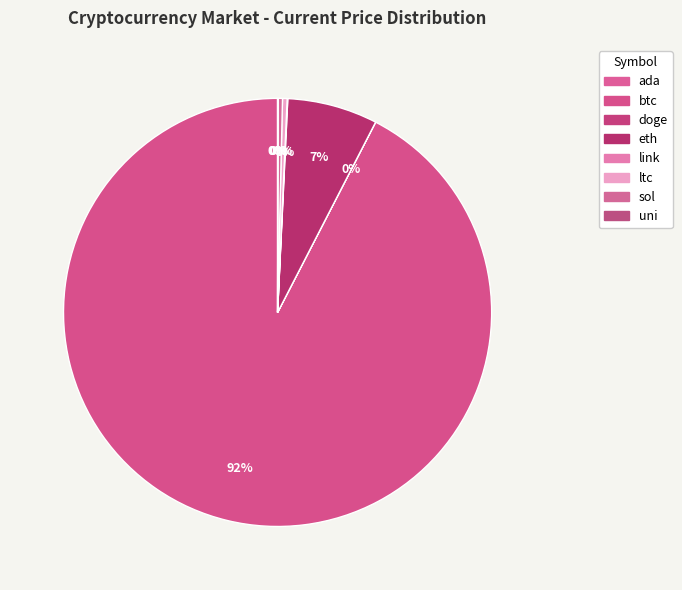

How much of the chart is everything except ada?

100.0%